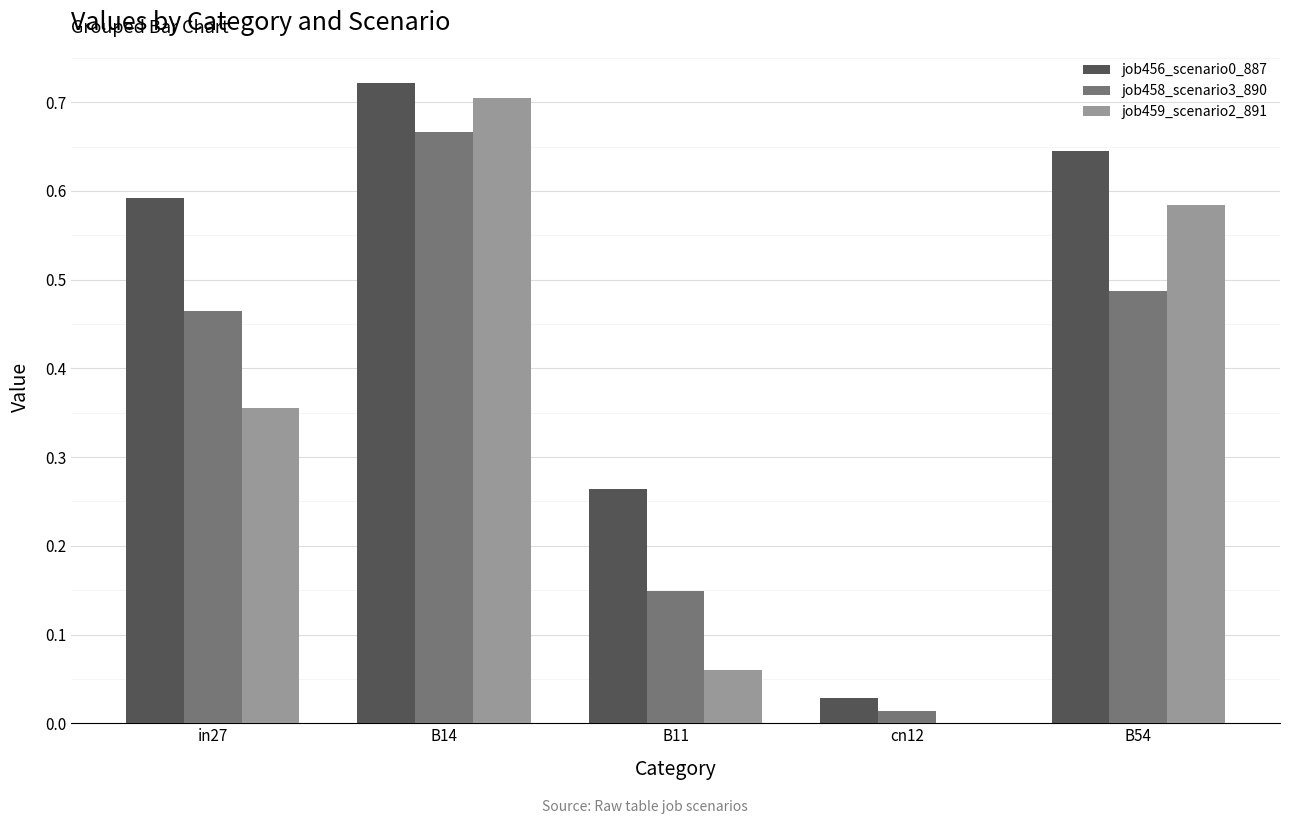

At which category is the sum across all series the highest?

B14